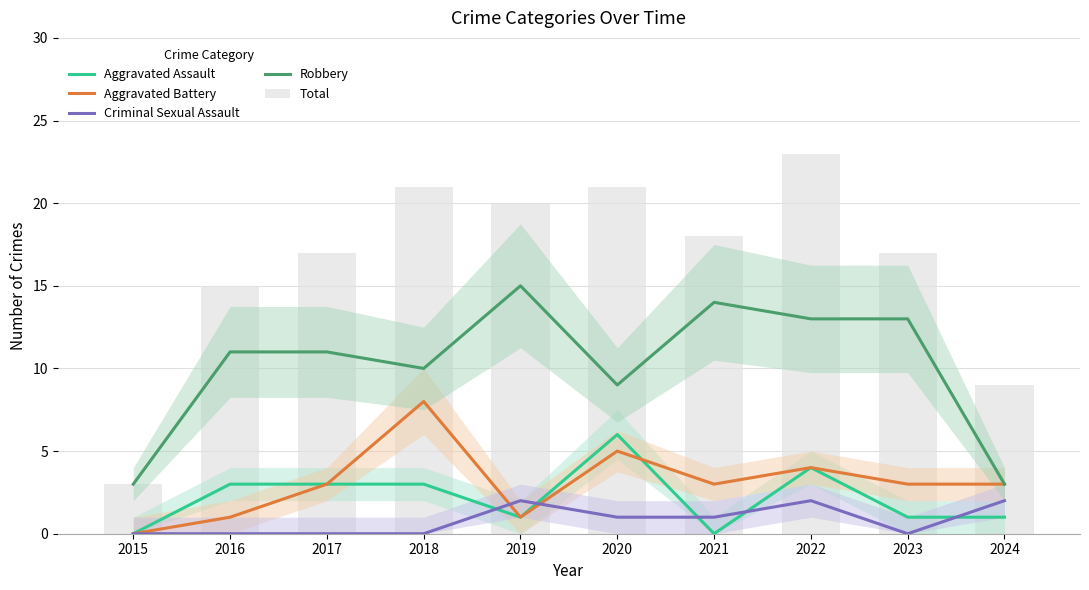

What are all the series names shown in the legend?

Aggravated Assault, Aggravated Battery, Criminal Sexual Assault, Robbery, Total